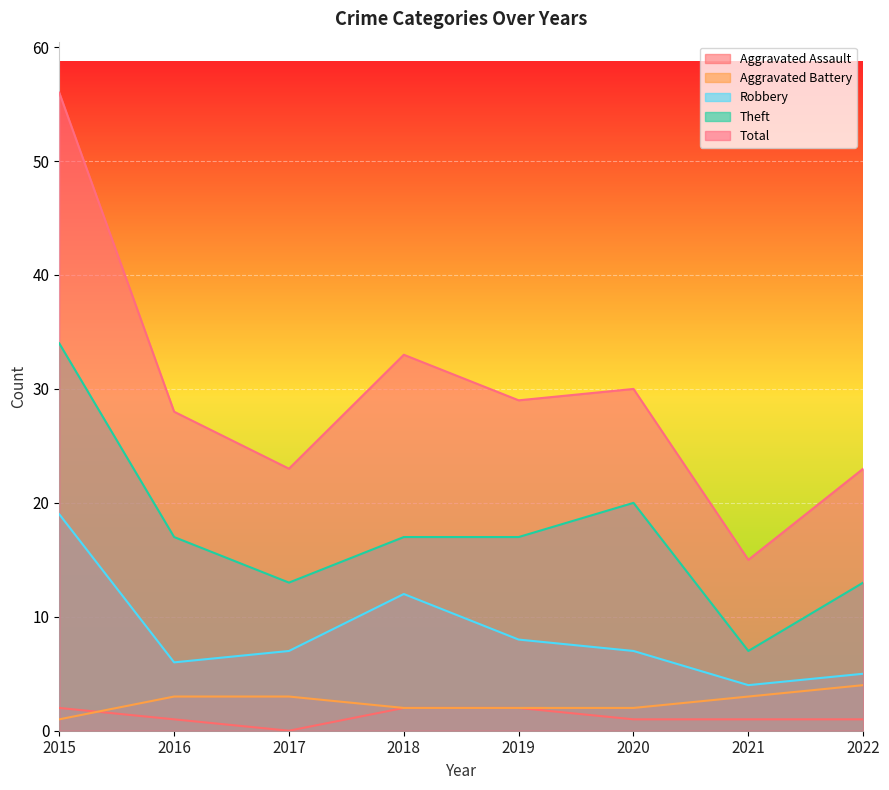

Rank the series at 2016 from lowest to highest value.

Aggravated Assault, Aggravated Battery, Robbery, Theft, Total